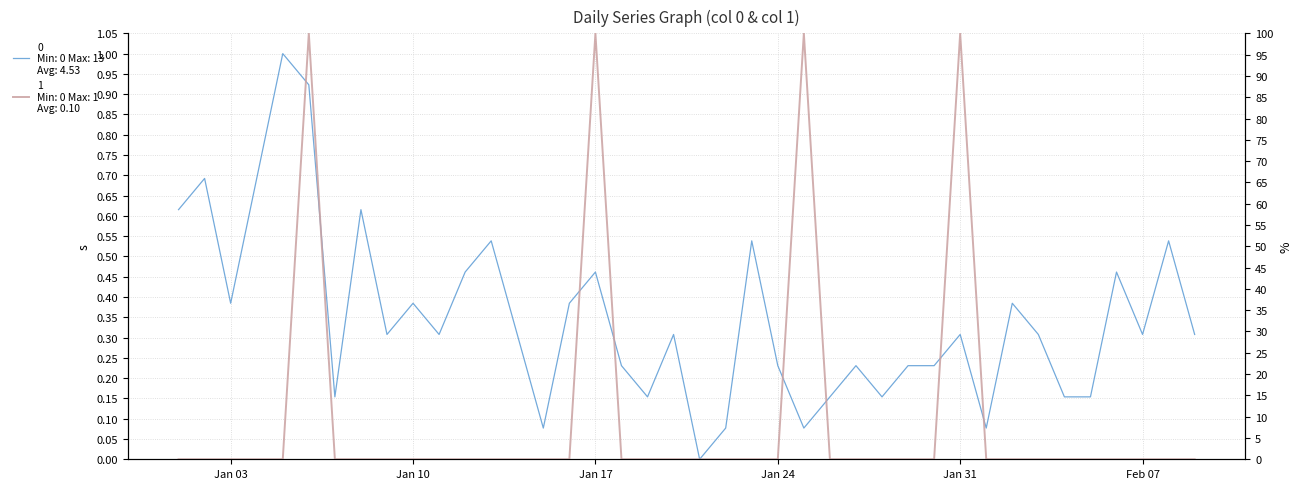

At how many categories does at least one series exceed 0?

39